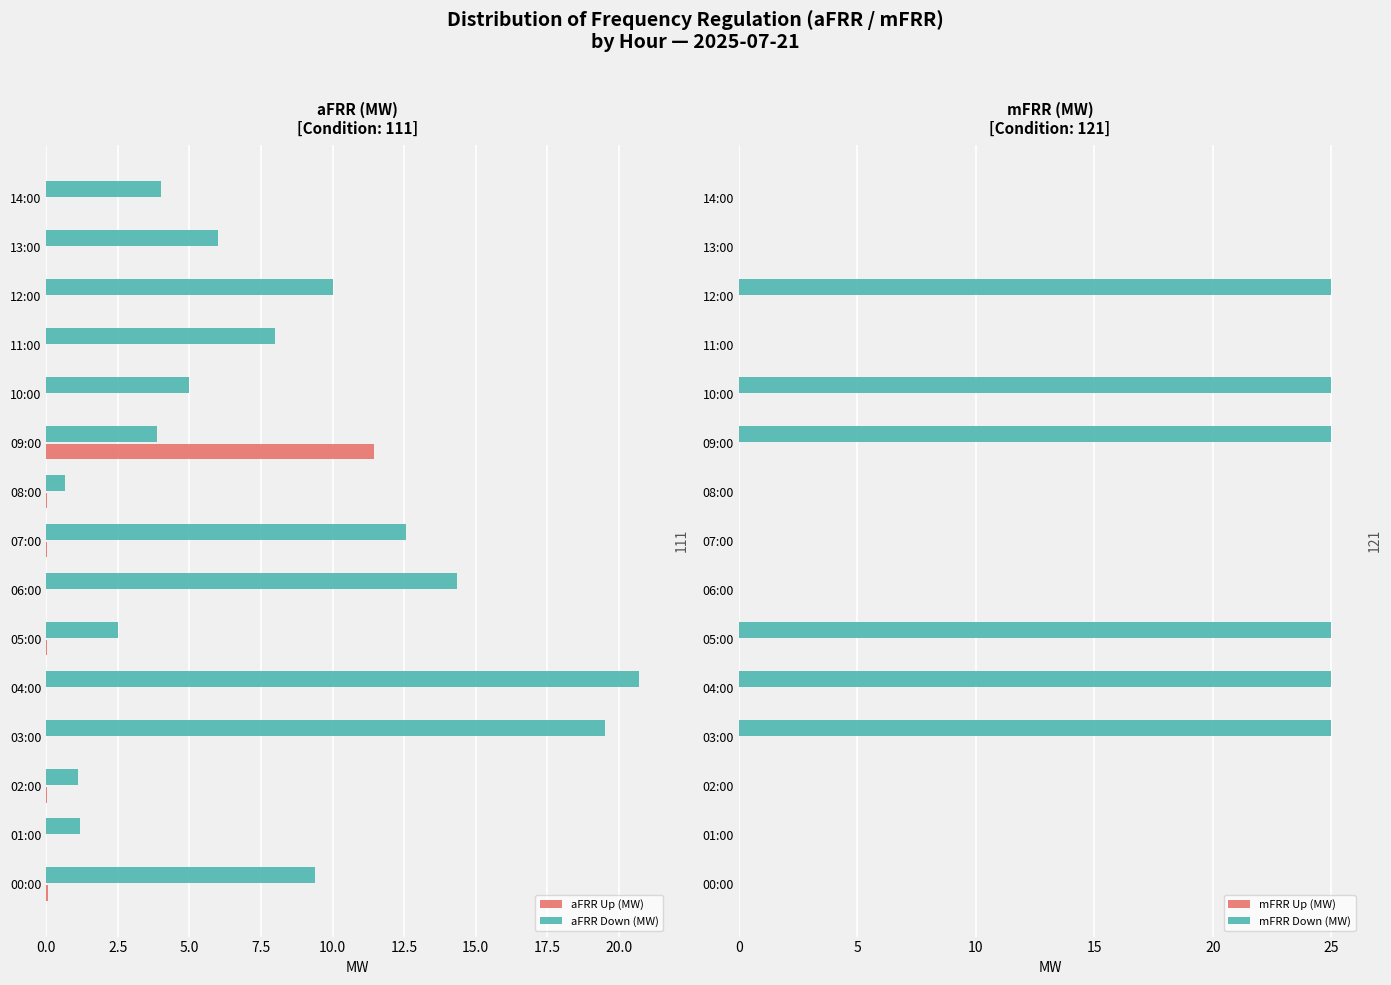

What is the sum of all aFRR Down (MW) values?

118.8